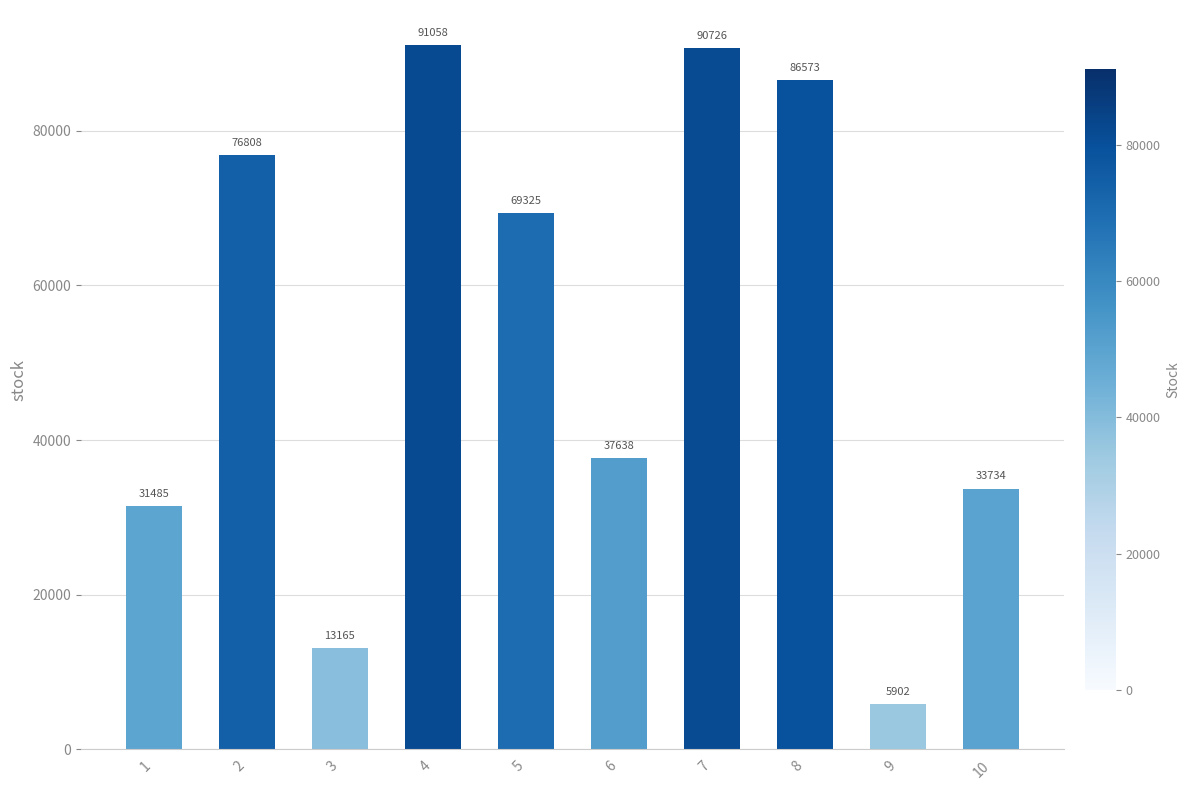

Reading left to right, transcribe all the data shown in this chart.

31485	76808	13165	91058	69325	37638	90726	86573	5902	33734